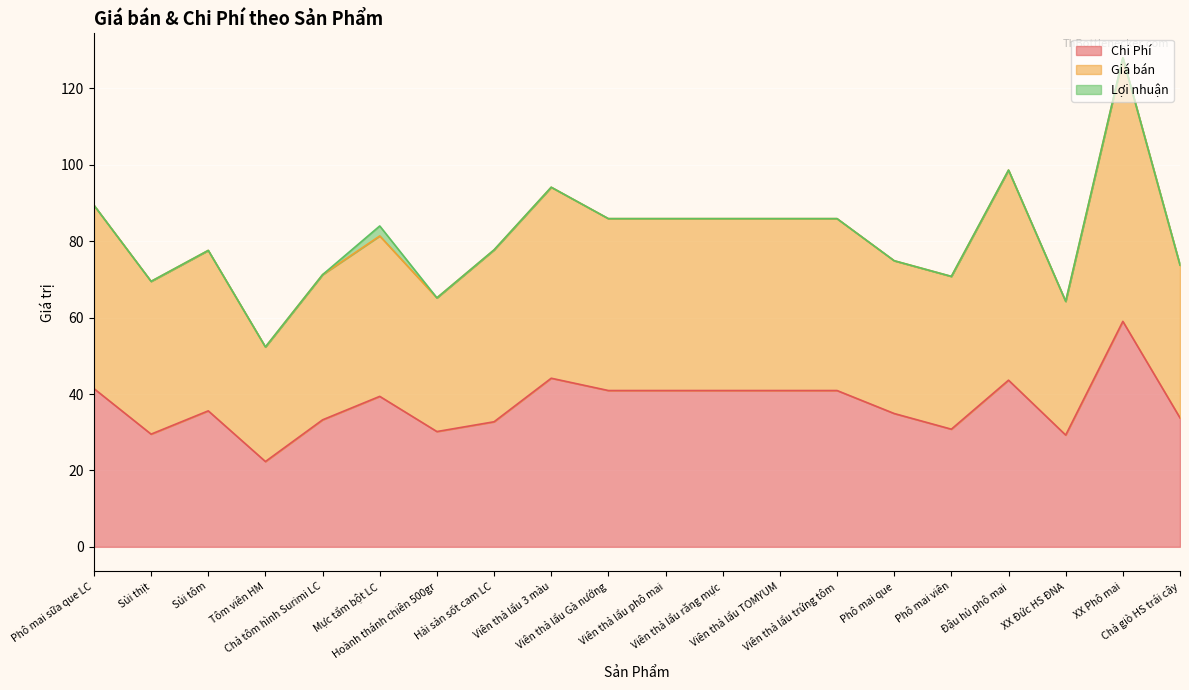

What is the difference between the maximum and minimum values in the Chi Phí series?

36.7